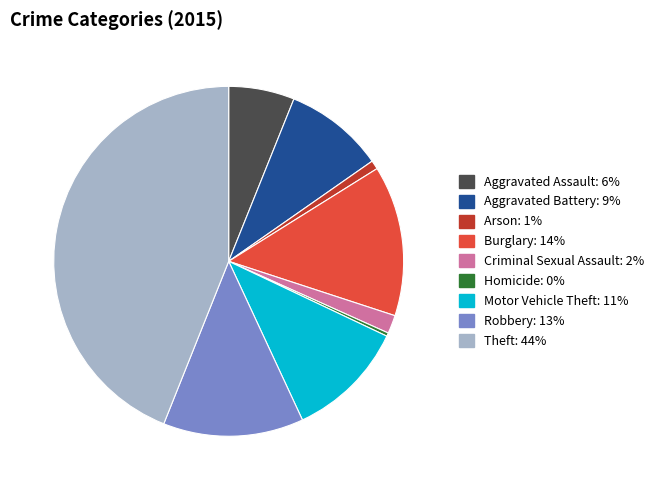

Between Burglary: 14% and Arson: 1%, which is larger?

Burglary: 14%